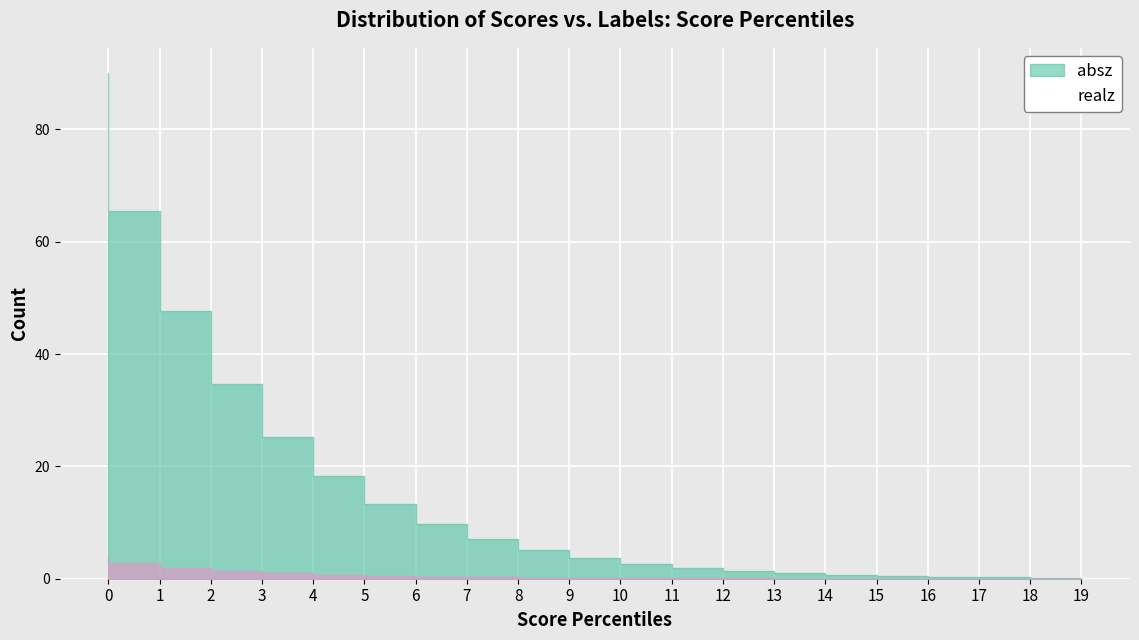

Between 6 and 5, which is larger?

5